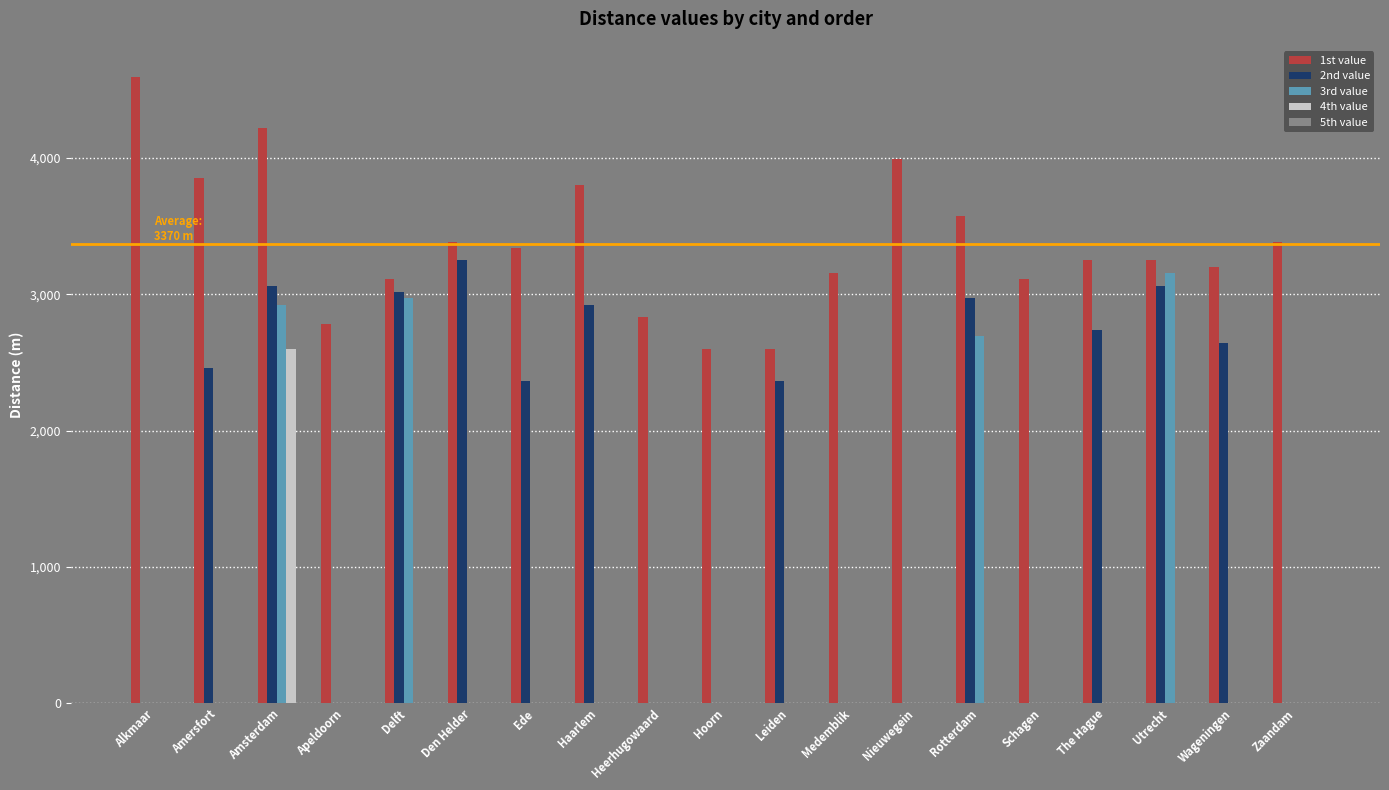

Which series changed the most between Schagen and The Hague?

2nd value